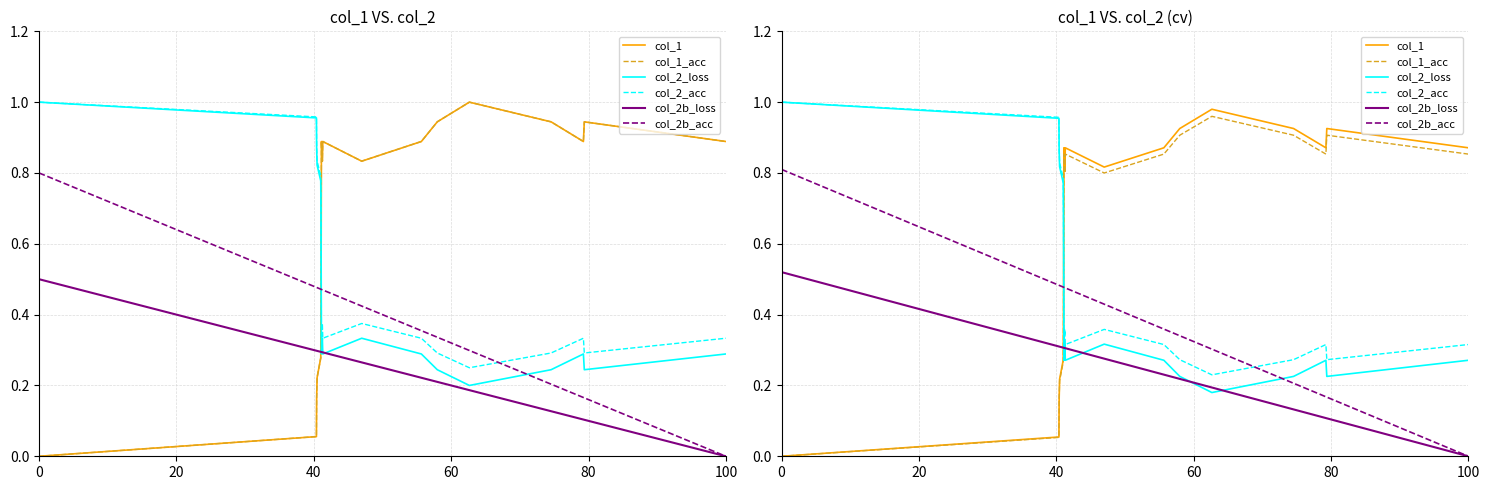

How many values in col_2b_loss are above zero?

17